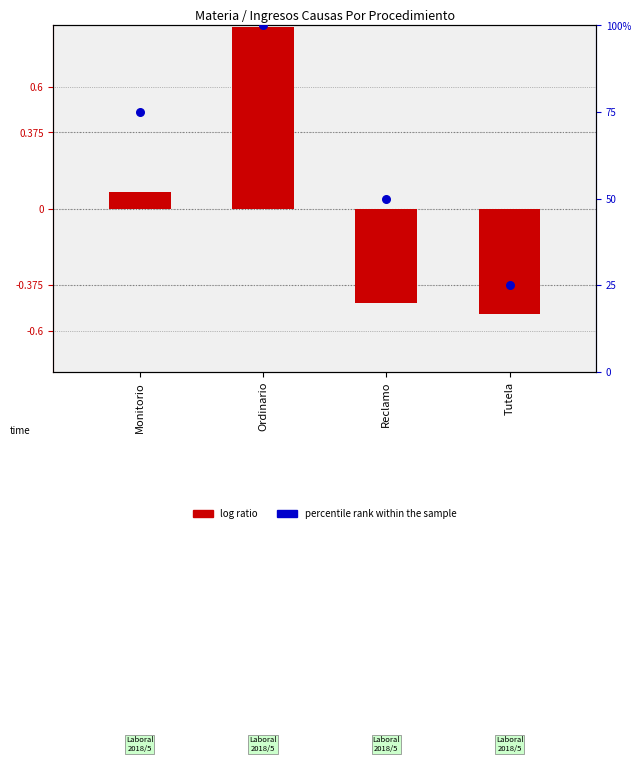

Which series contains the lowest Y value?

log ratio